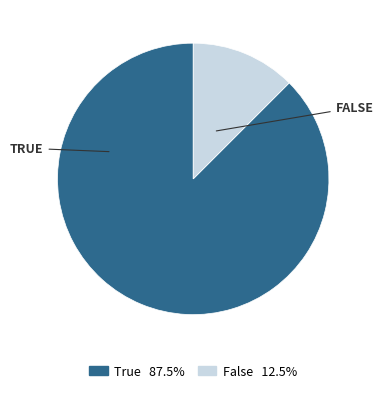

Count the number of slices in the pie.

2